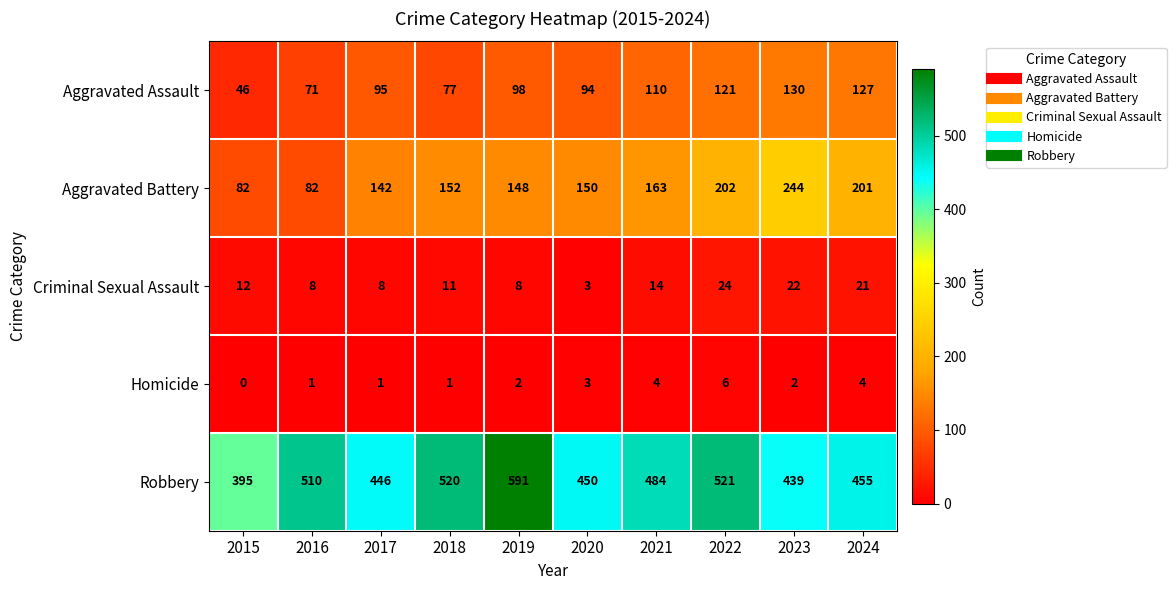

Which series has the widest spread of values?

Robbery